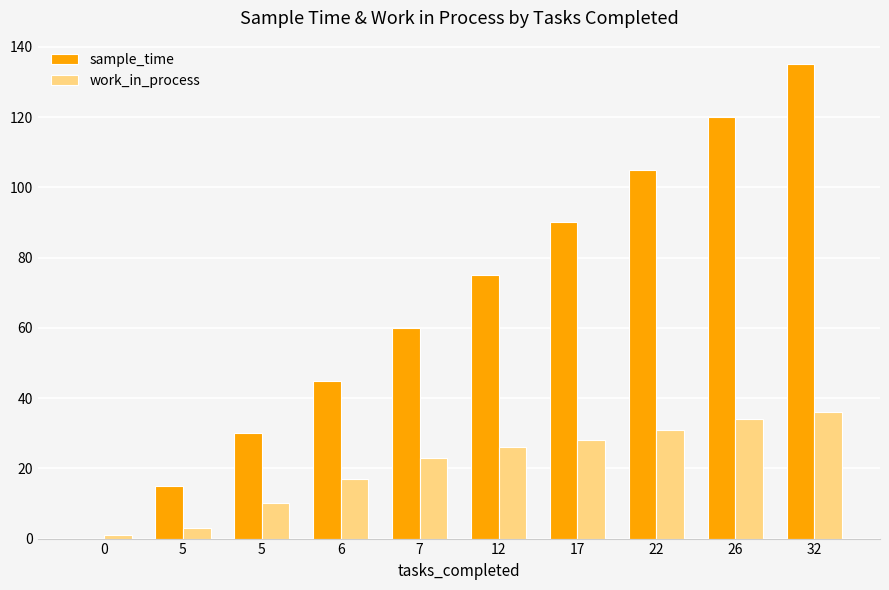

What is the value of the sample_time bar at the 10th from the left?

135